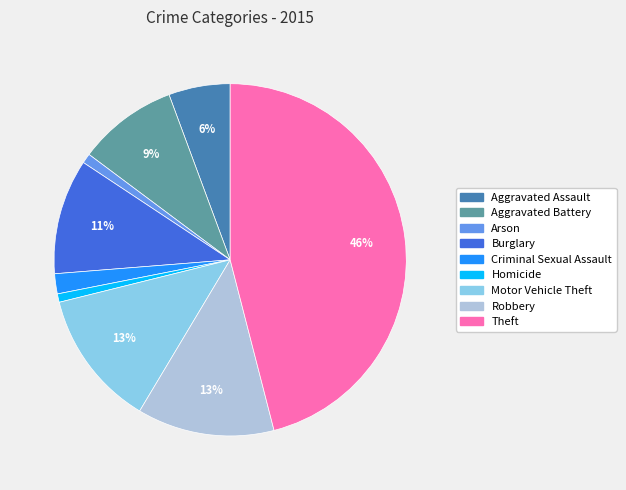

Does Burglary account for over 50% of the chart?

No